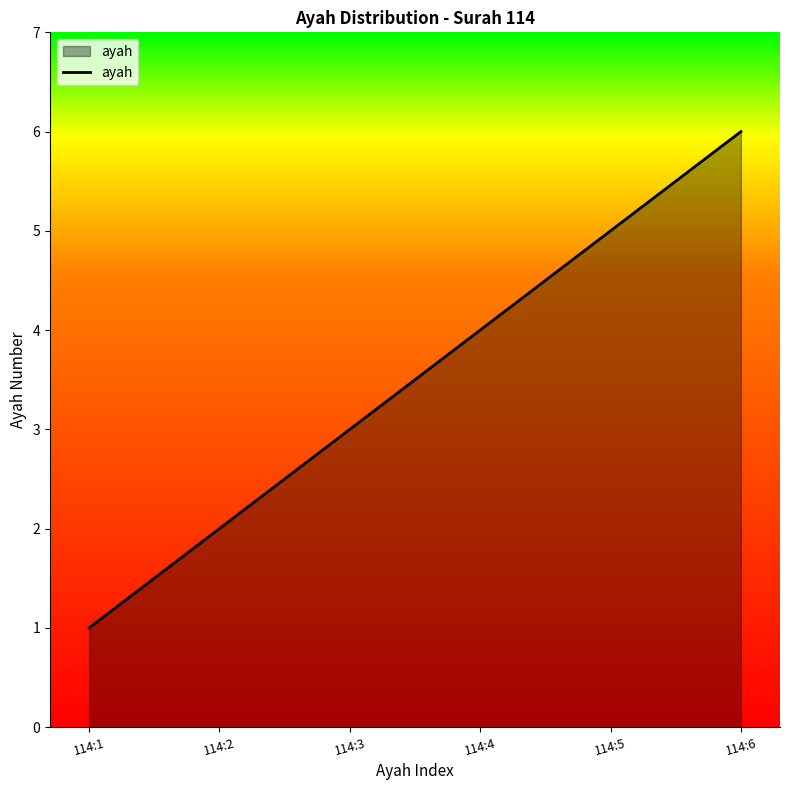

At which category does the chart reach its minimum across all series?

114:1